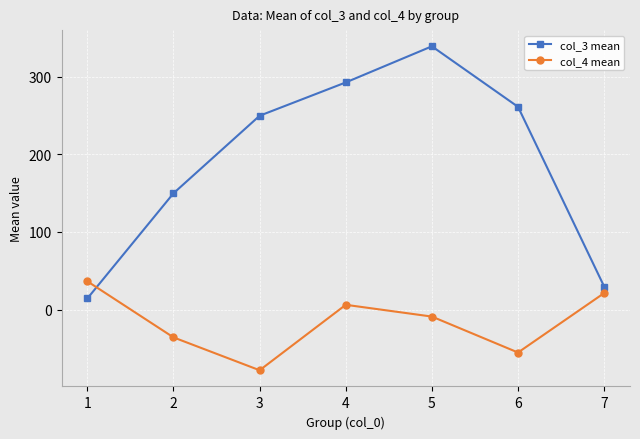

Which series has the widest spread of values?

col_3 mean